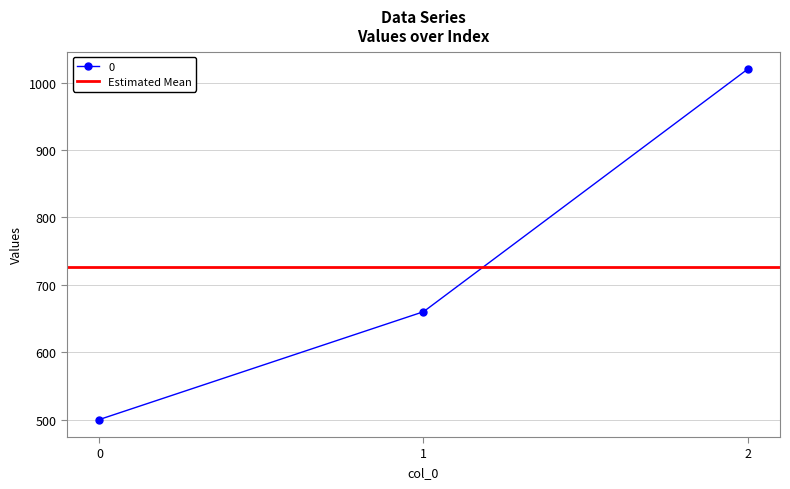

Reading right to left, what are all the values shown in this chart?

2=1020	1=660	0=500